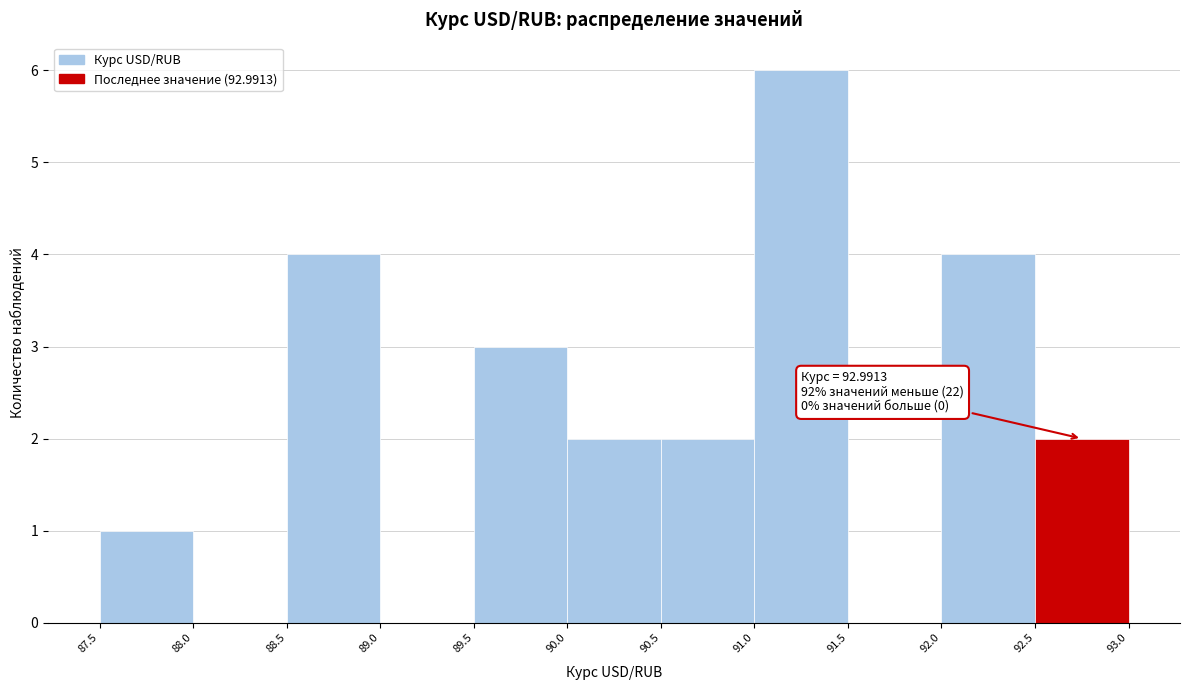

Which range on the x-axis has the tallest bar?

91.0 to 91.5